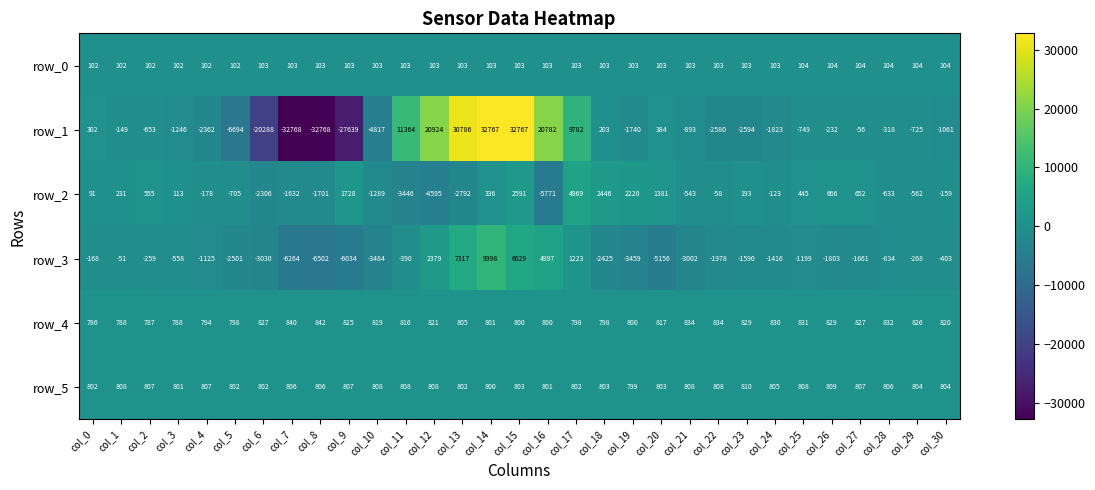

The row_1 series shows -1739 at col_3. True or false?

False